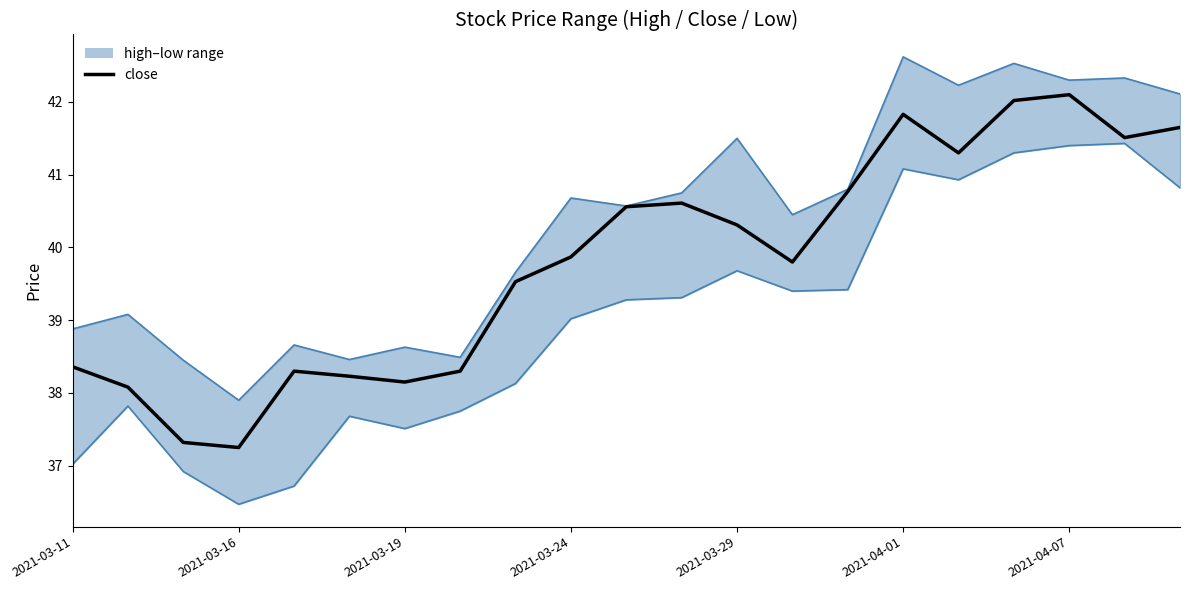

What is the smallest value displayed?

37.2